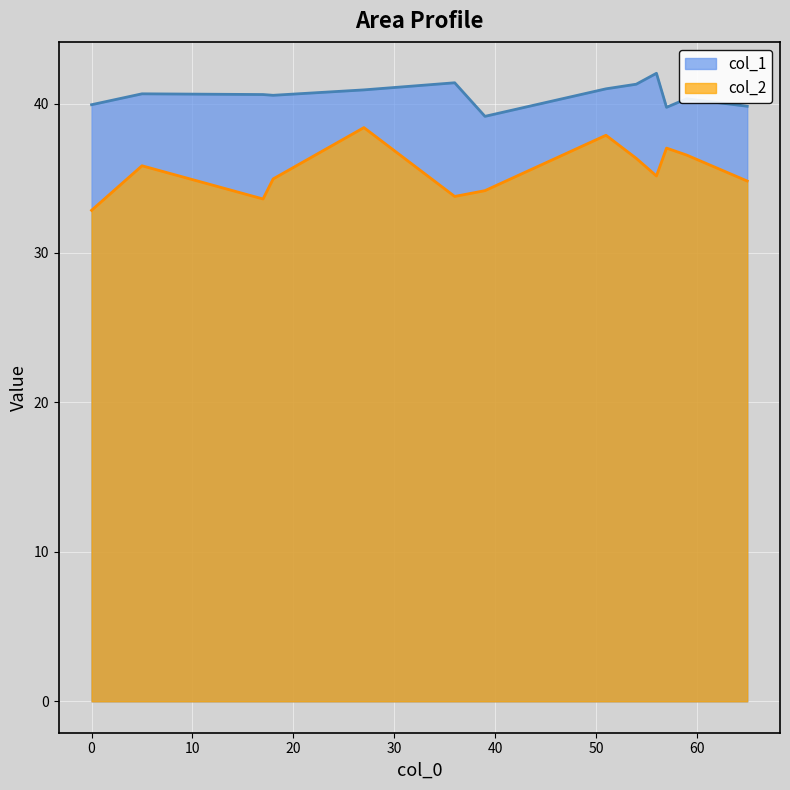

Which series has the largest range (max minus min)?

col_2